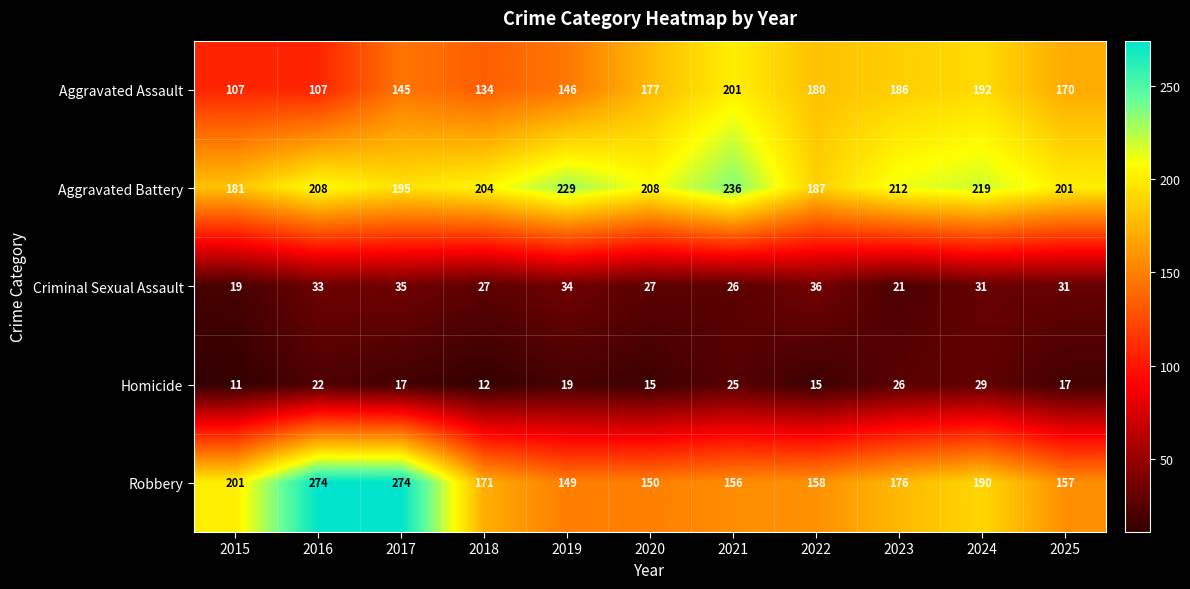

What is the highest value of the Aggravated Battery series?

236